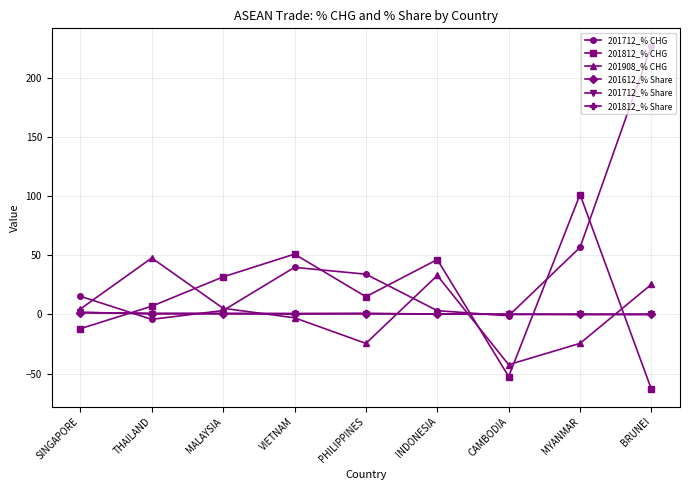

Which series has the widest spread of values?

201712_% CHG